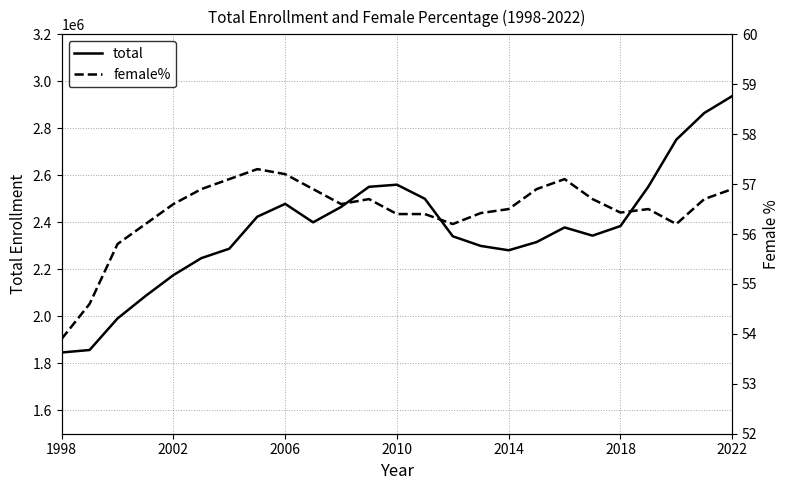

Is the value of total at 2014 greater than the value of female% at 10?

Yes